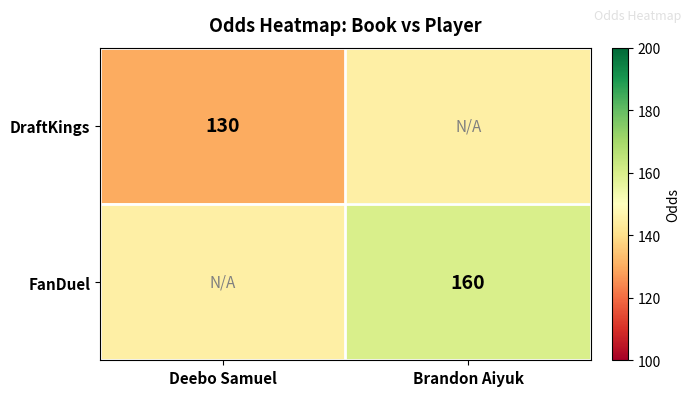

At which category is the sum across all series the highest?

Brandon Aiyuk